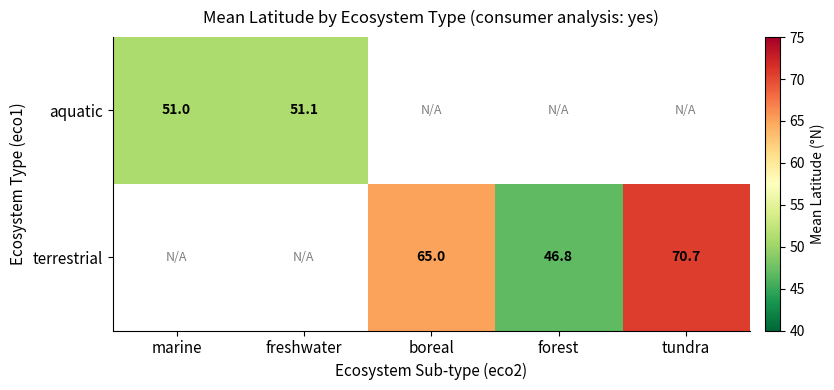

Where is aquatic nearest to the value 51?

marine